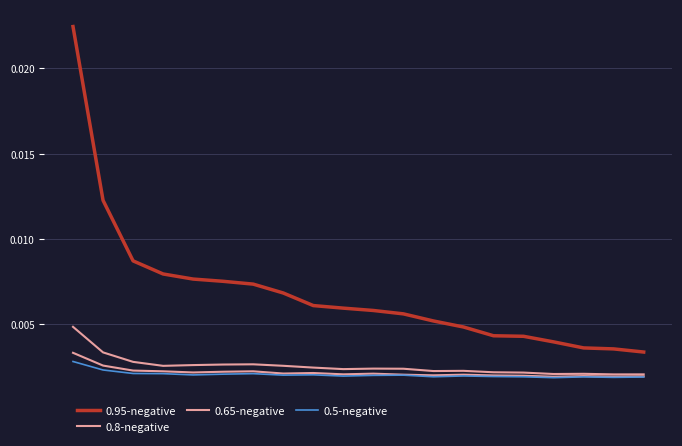

At how many categories does at least one series exceed 0?

20